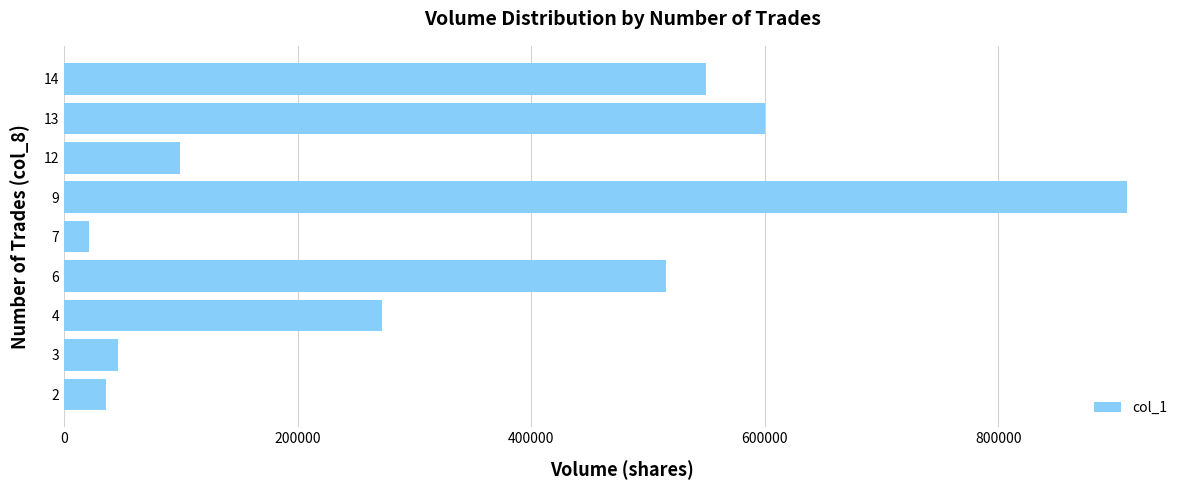

What is the ratio of the value at 14 to the value at 2?

15.3